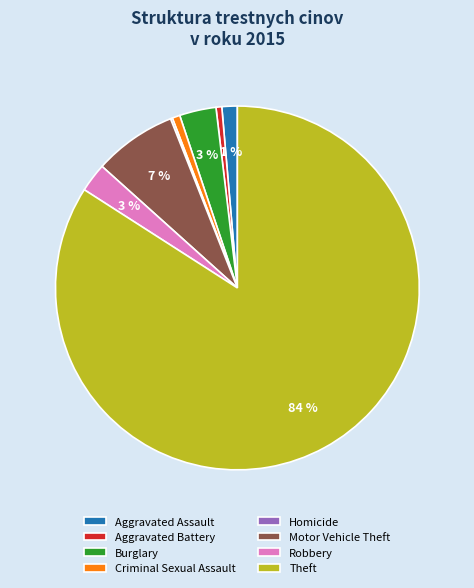

To the nearest percent, what percentage of the pie is Criminal Sexual Assault?

1%